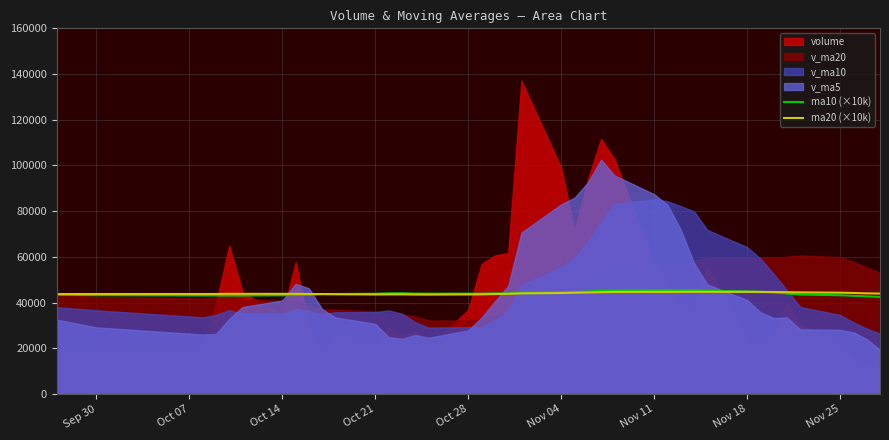

What is the maximum value for ma10 (×10k)?

45420.0